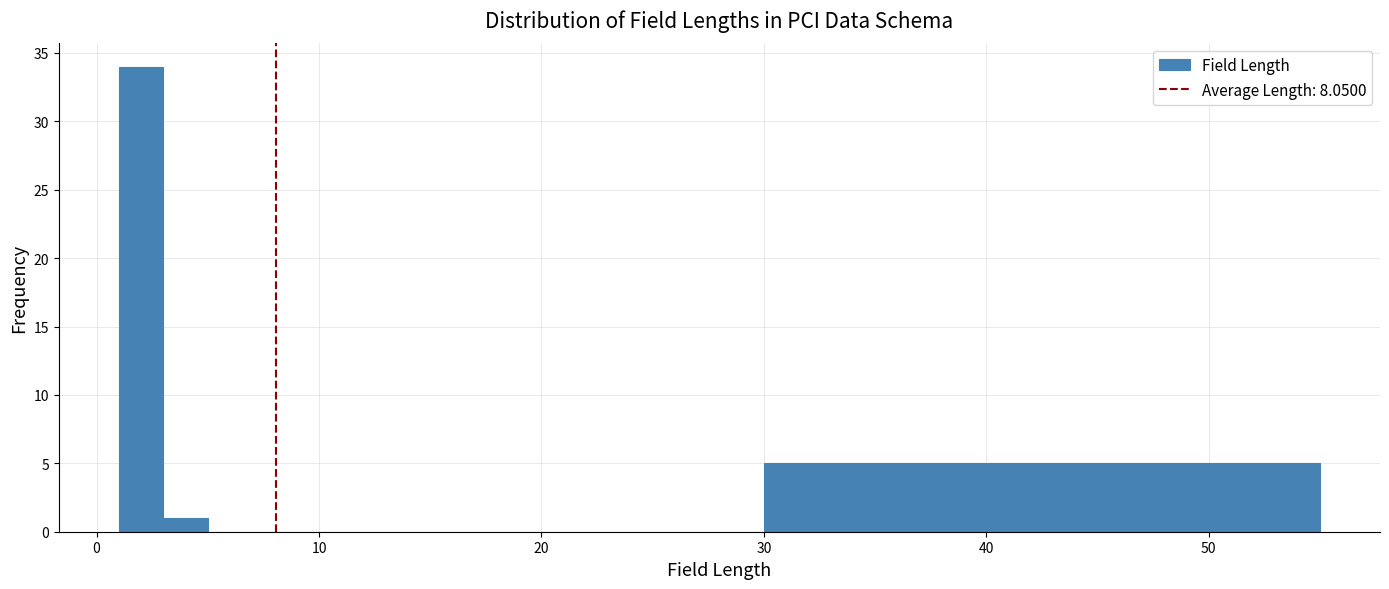

Around what value on the x-axis is the tallest bar? Give the approximate position of its centre, as read against the axis.

2